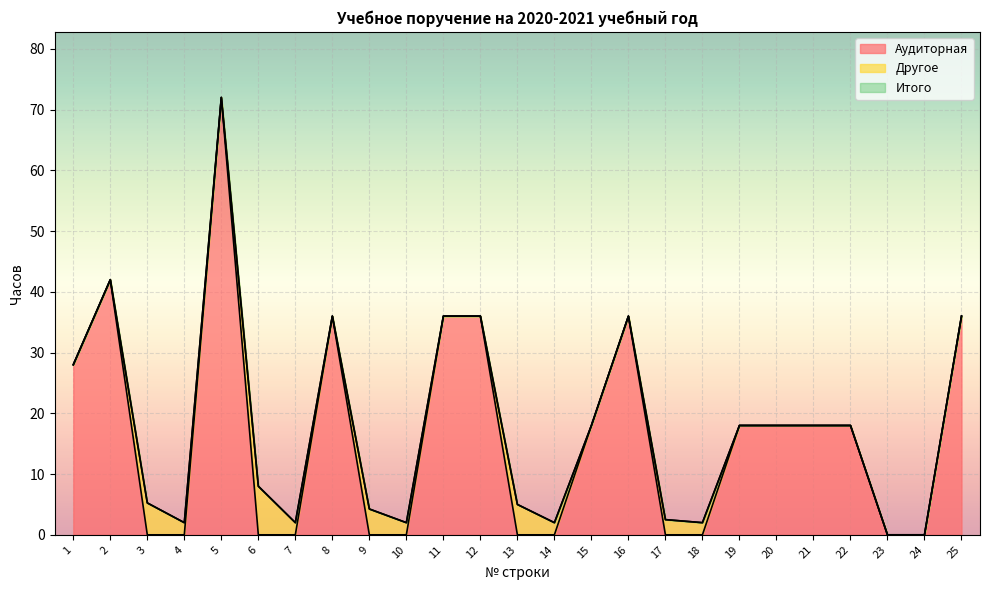

Does the chart display data point markers on the line(s)?

No